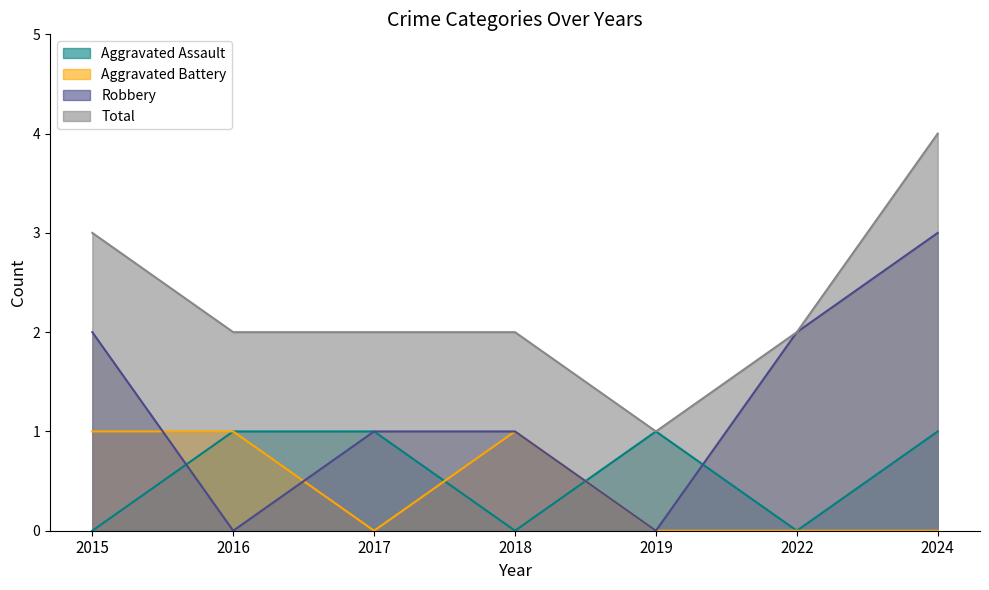

What value does the Aggravated Battery series have at 2016?

1